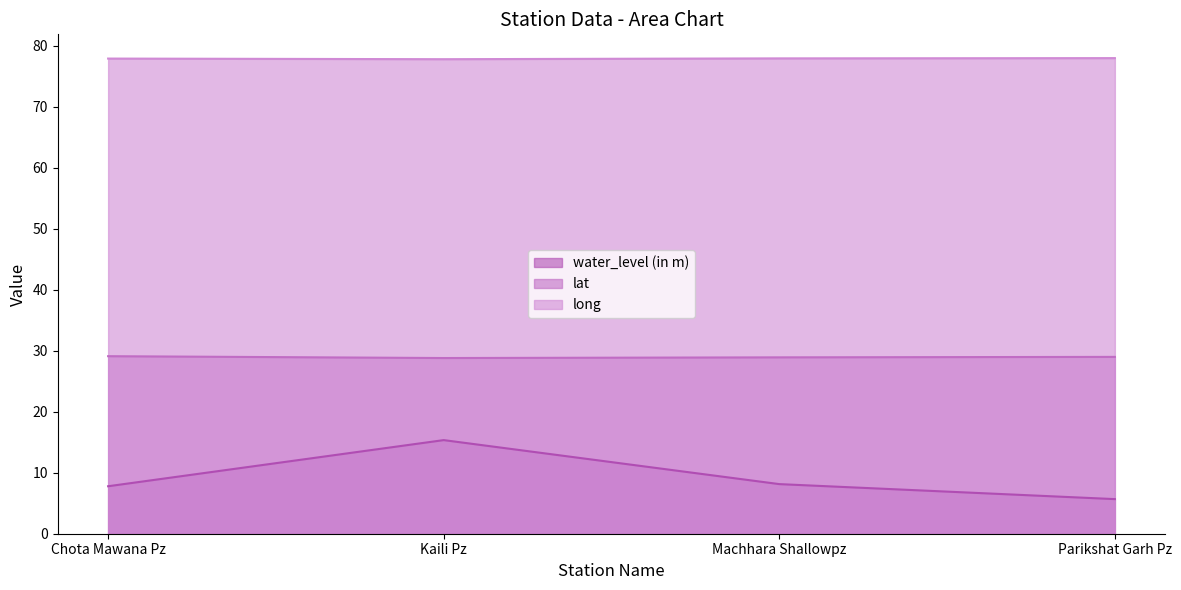

What is the approximate value of long at Chota Mawana Pz?

77.9